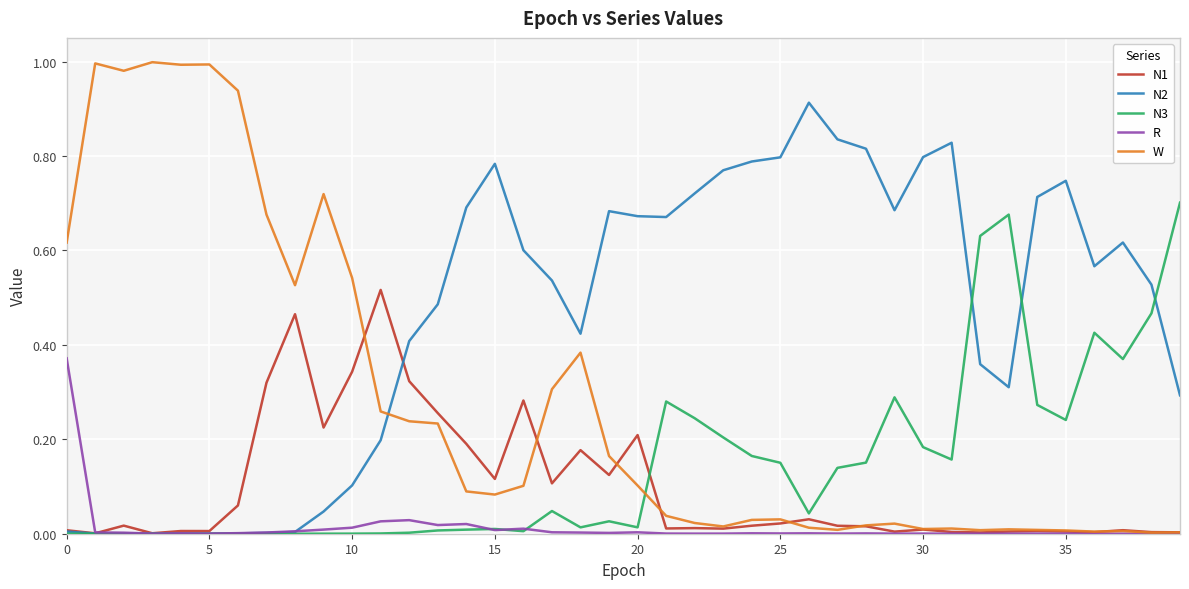

Which series has the largest total across all categories?

N2